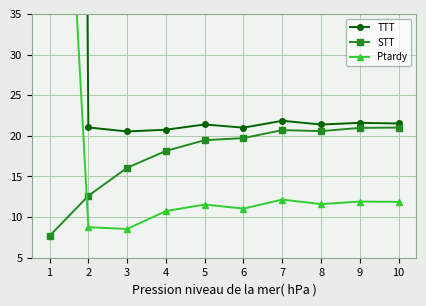

What is the difference between the Ptardy values at 8 and 5?

0.1